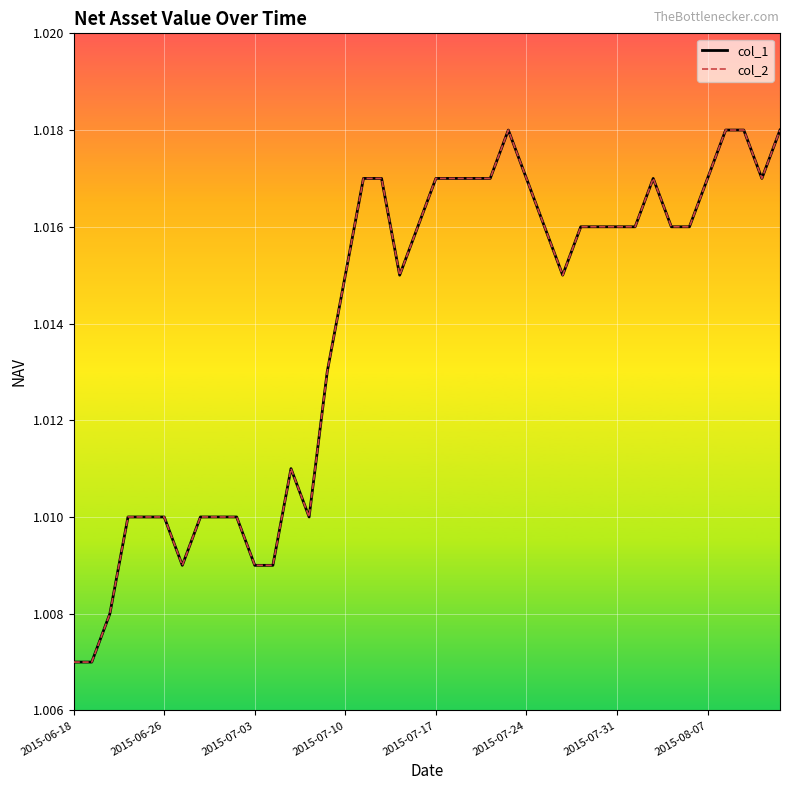

Is this an area chart (filled region under the line)?

No